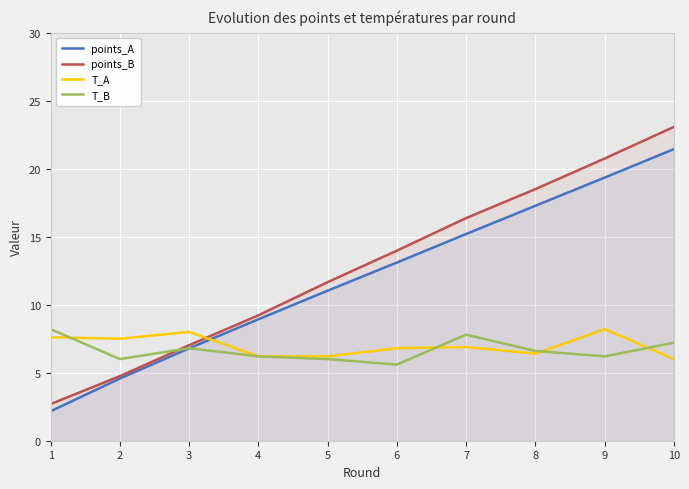

How many intersections are there between points_A and T_A?

1